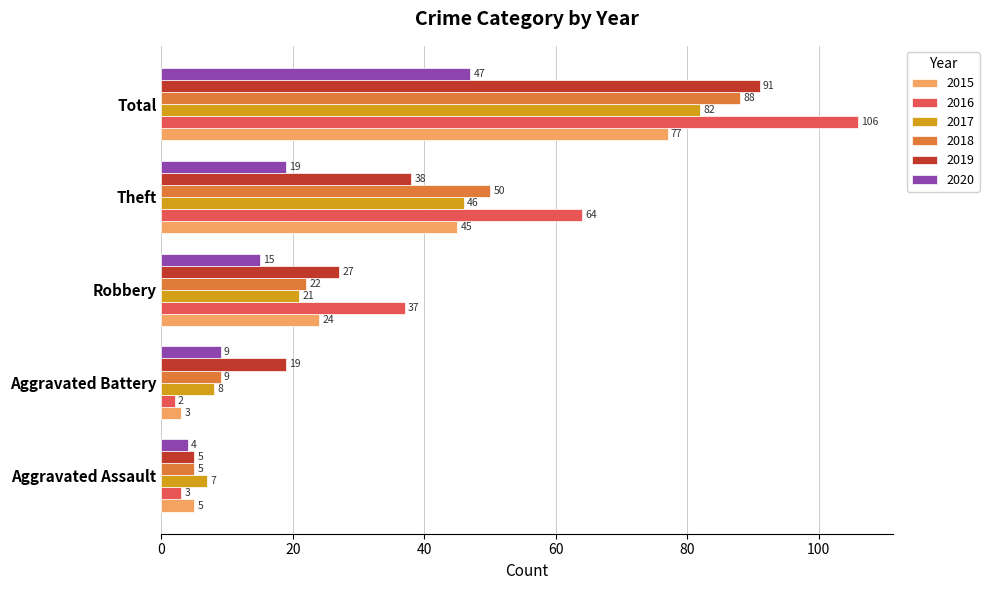

How many values in the 2019 series are below 27?

2